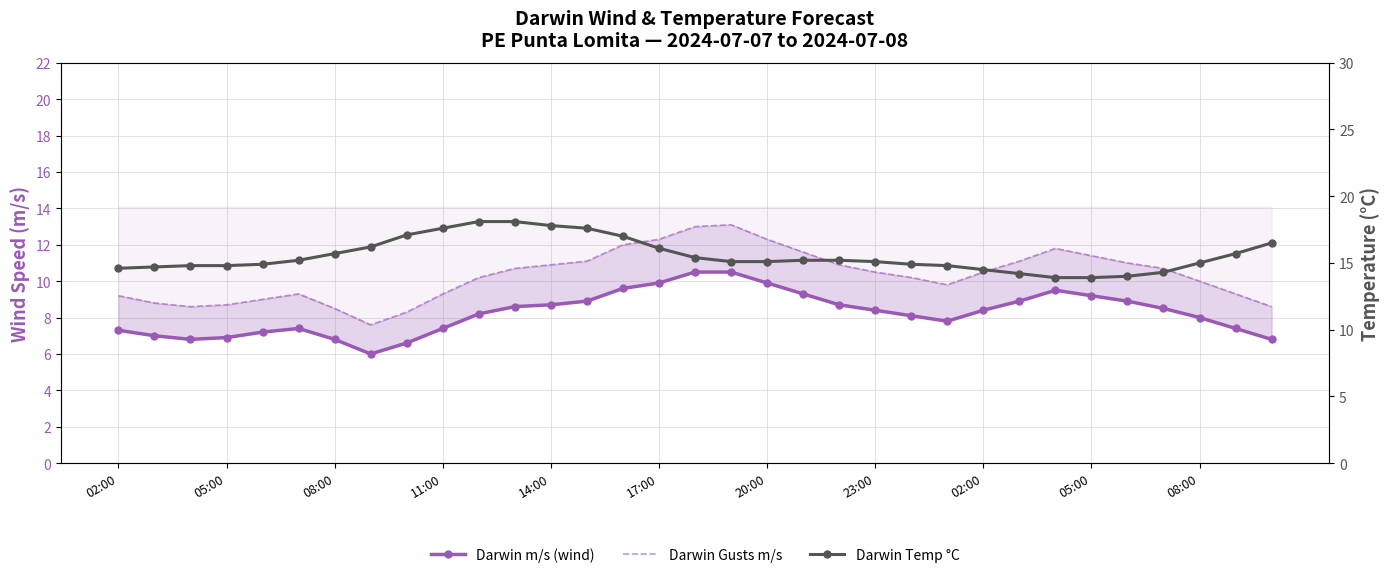

How many distinct data groups are displayed?

3